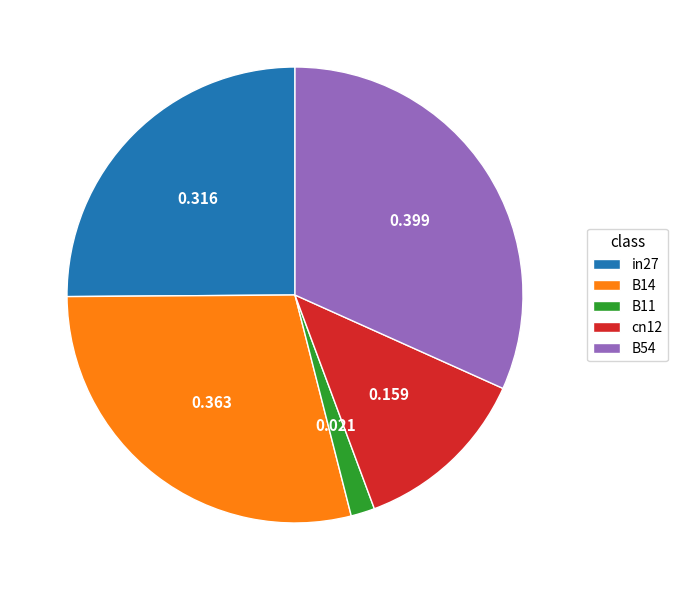

Rank the categories by value from lowest to highest.

B11, cn12, in27, B14, B54